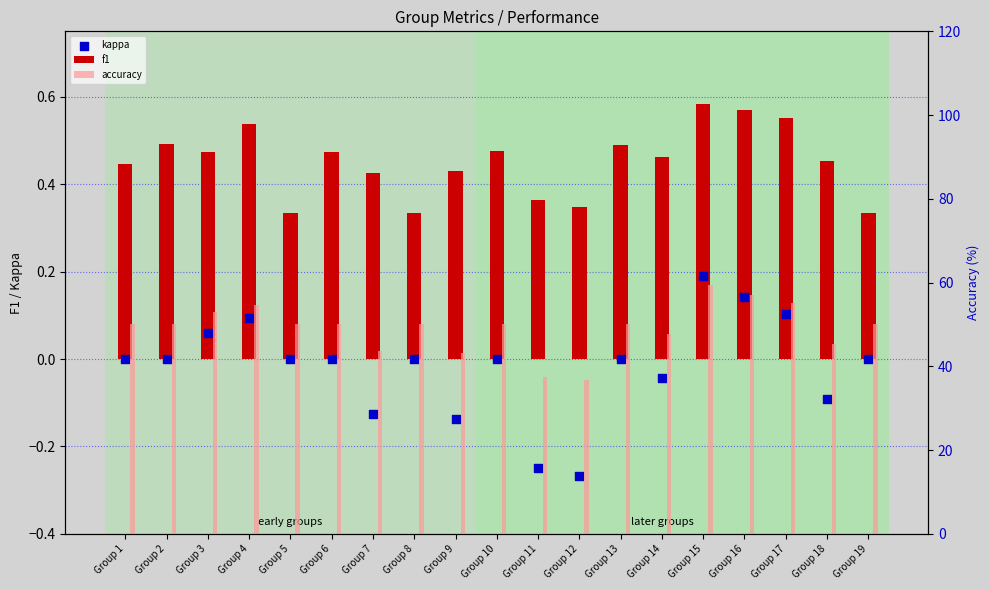

Which series contains the highest Y value?

accuracy